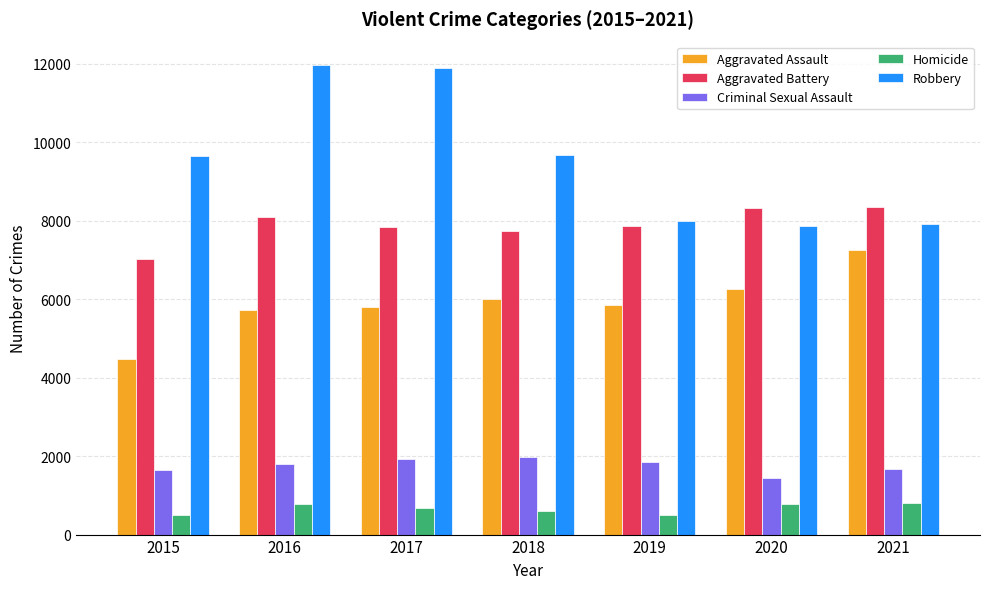

What is the difference between the Aggravated Battery values at 2019 and 2017?

12